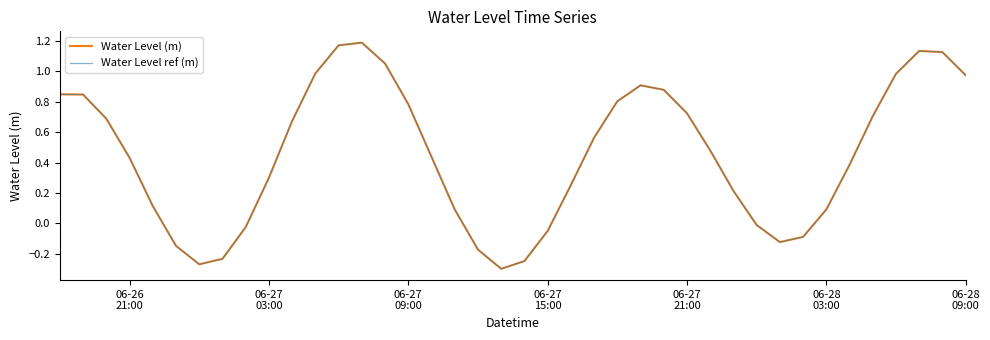

Does the chart display data point markers on the line(s)?

No